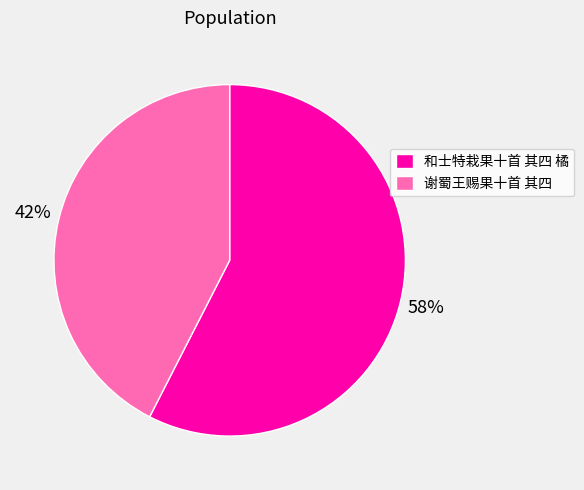

Which category has the smallest portion of the pie?

谢蜀王赐果十首 其四